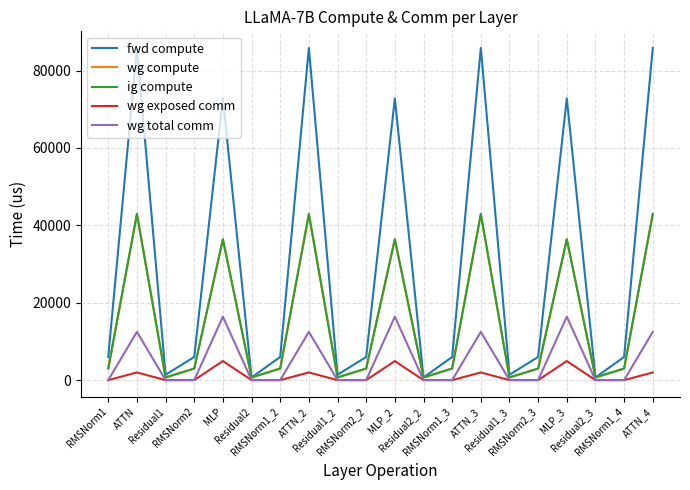

How many interior local peaks does the wg exposed comm series have?

6